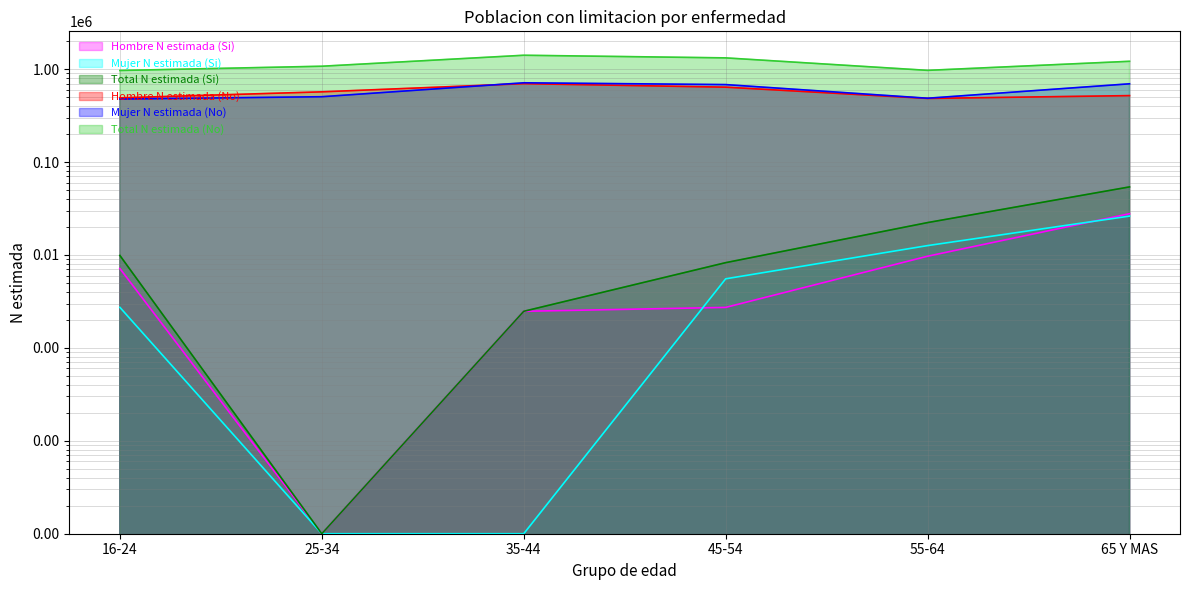

What is the difference between the highest and lowest values at 25-34?

1074214